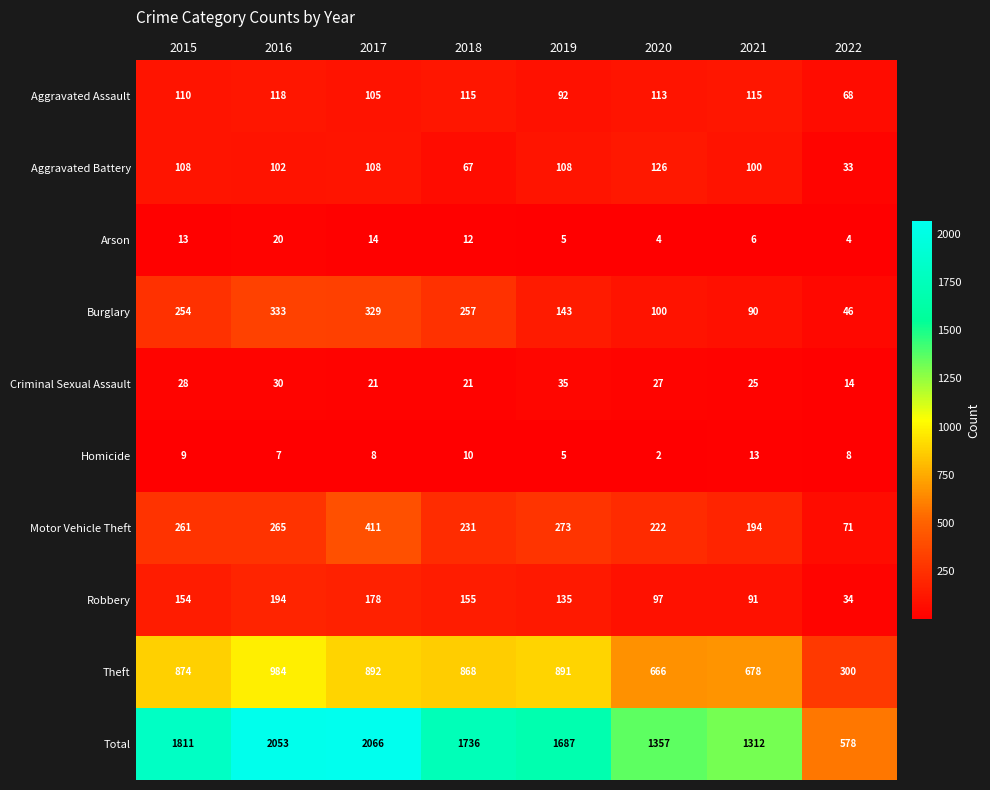

Between 2019 and 2020, which series saw the biggest shift?

Total